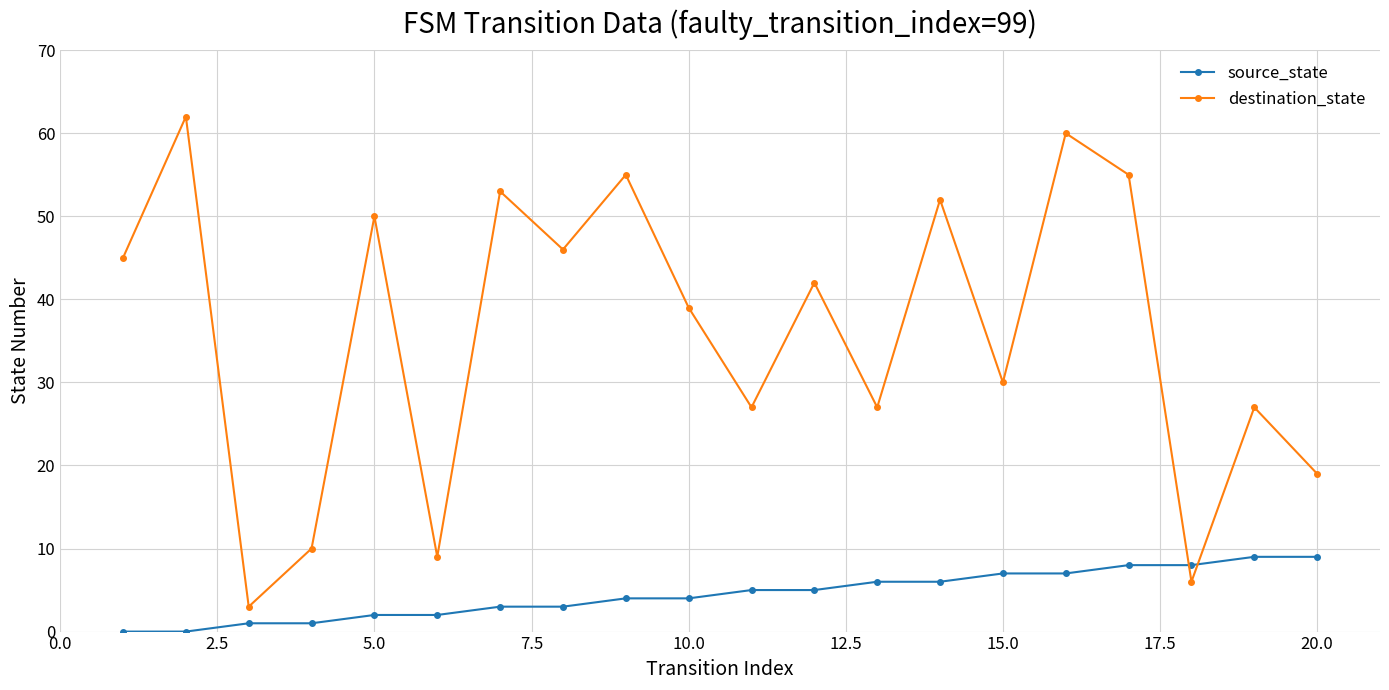

Rank the series by their maximum value, from highest to lowest.

destination_state, source_state